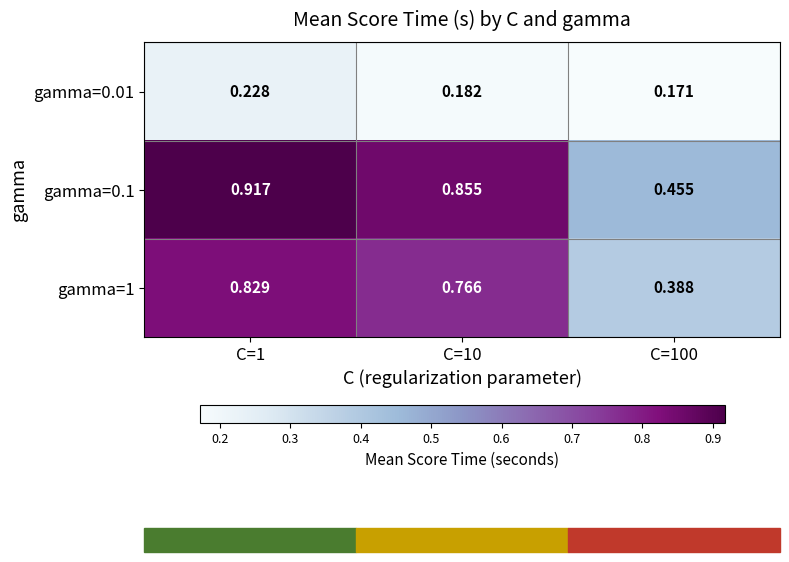

Is the value of gamma=0.01 at C=10 greater than the value of gamma=0.1 at C=10?

No